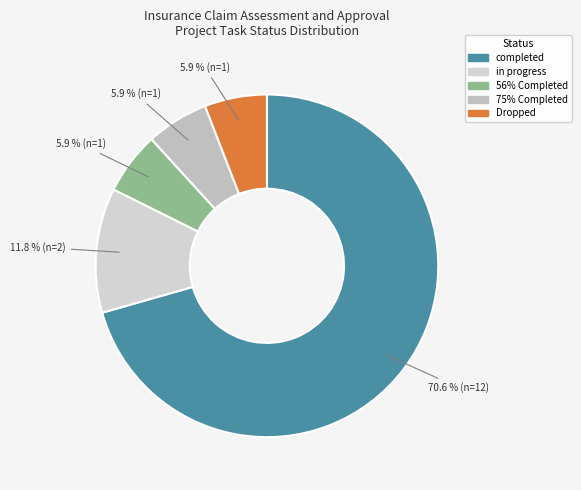

Is there a majority slice in this chart?

Yes